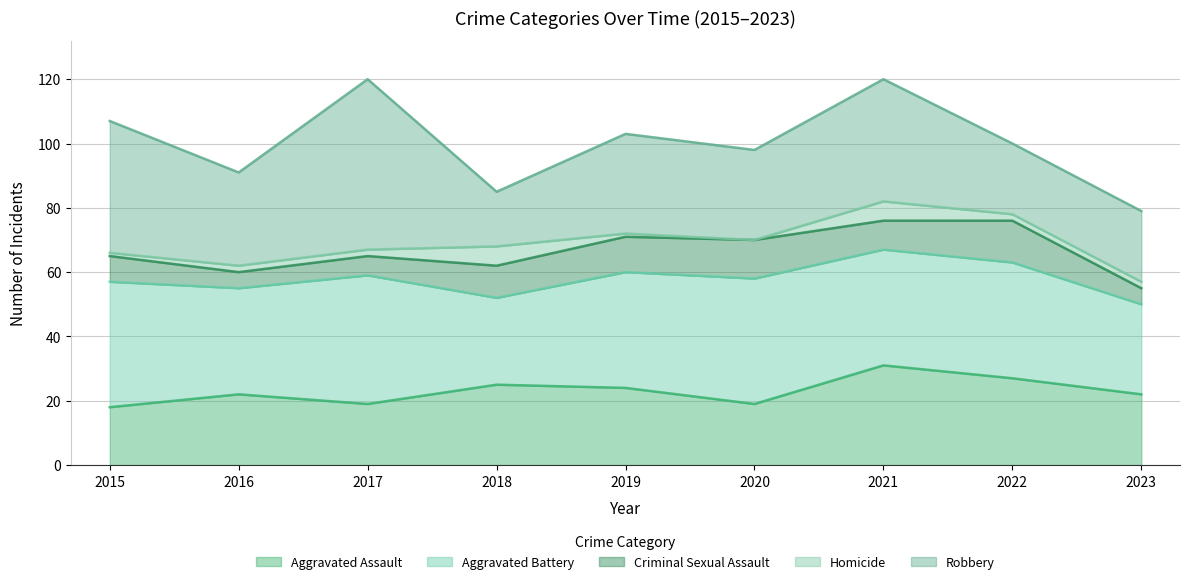

True or false: Homicide and Criminal Sexual Assault cross at least once.

False